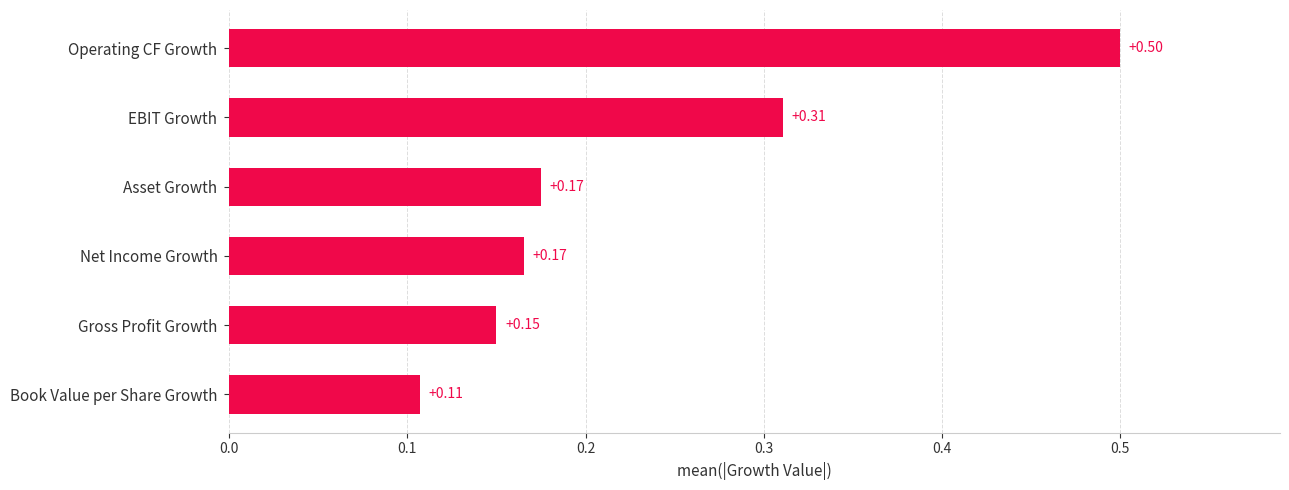

What is the difference between the maximum and minimum values?

0.4